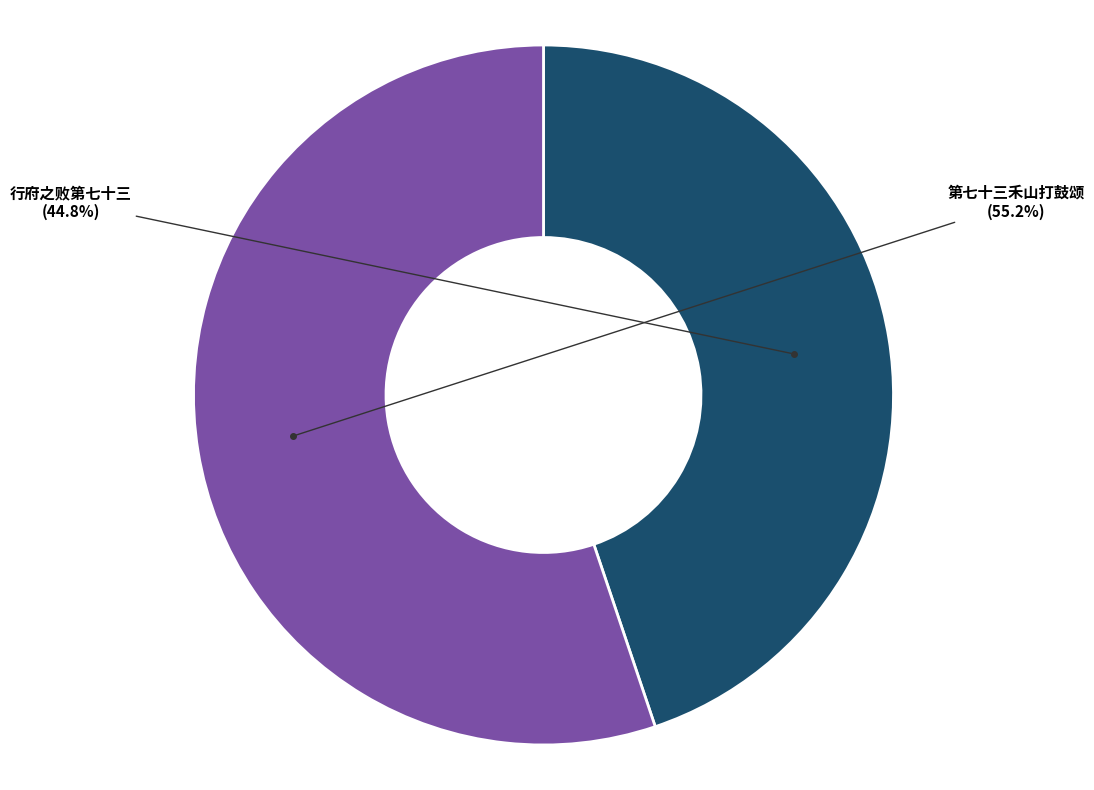

Does any single category account for the majority?

Yes